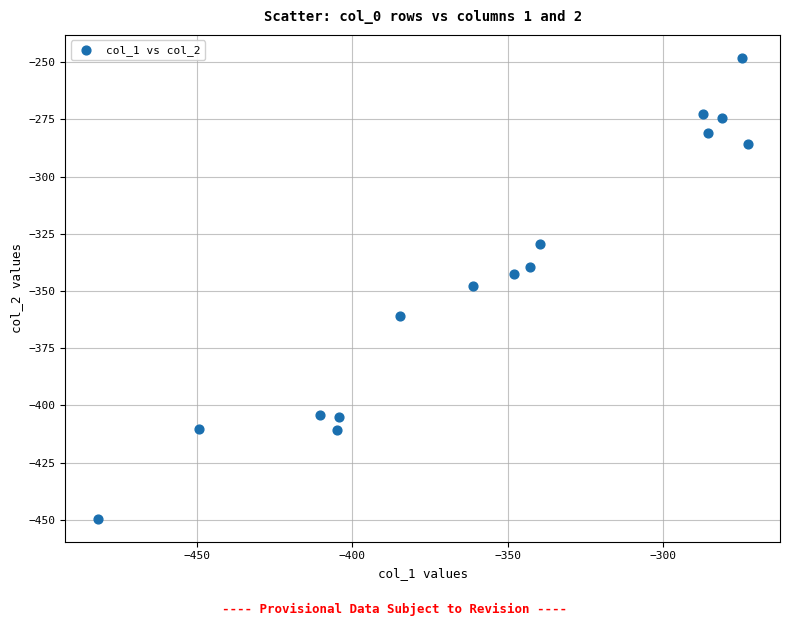

What is the range of Y values (max minus min)?

201.3